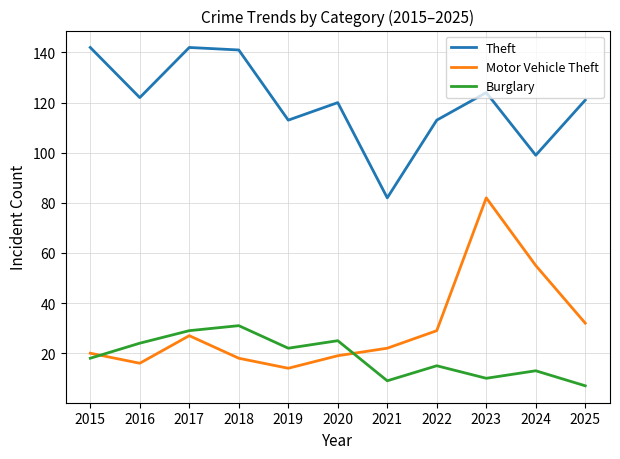

What value does the Motor Vehicle Theft series have at 2021, to the nearest 5?

20